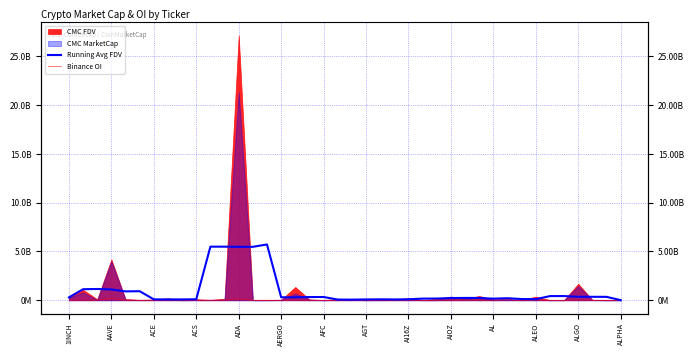

The value of Binance OI at AAVE is 3272459.6. True or false?

False